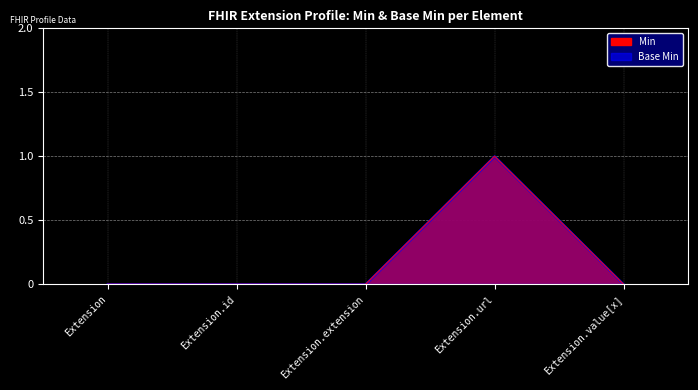

True or false: Min (line) has a value of 0 at Extension.extension.

True